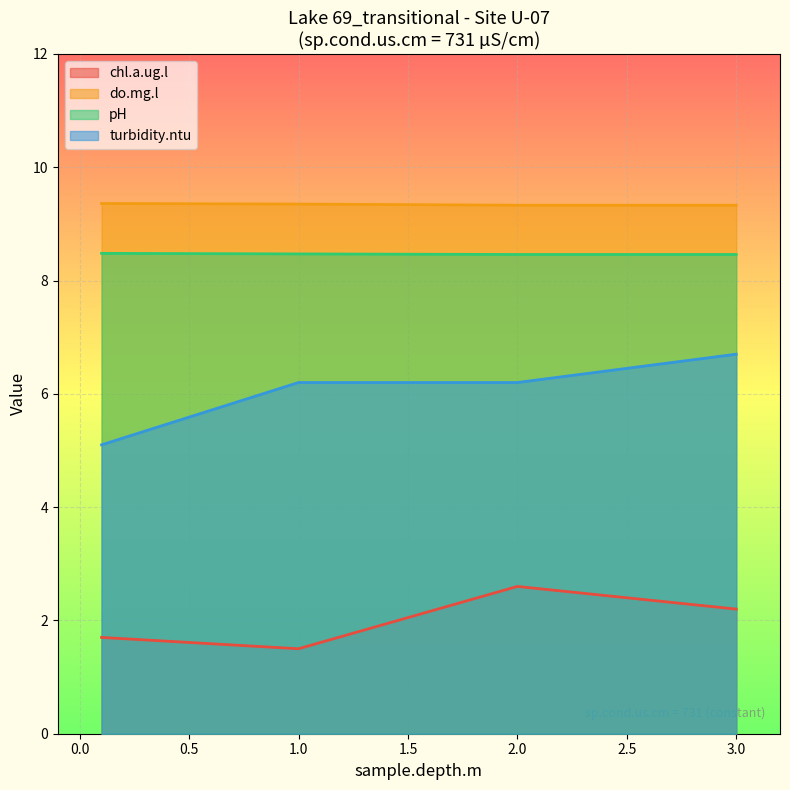

True or false: turbidity.ntu has a value of 6.2 at 1.0.

True